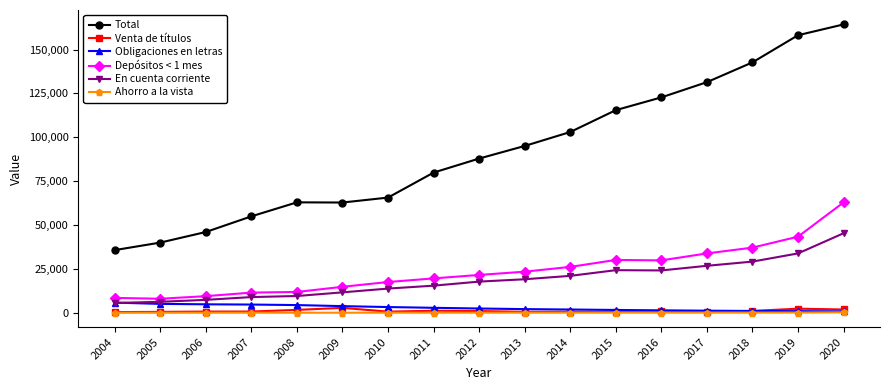

True or false: Depósitos < 1 mes and Total intersect in this chart.

False